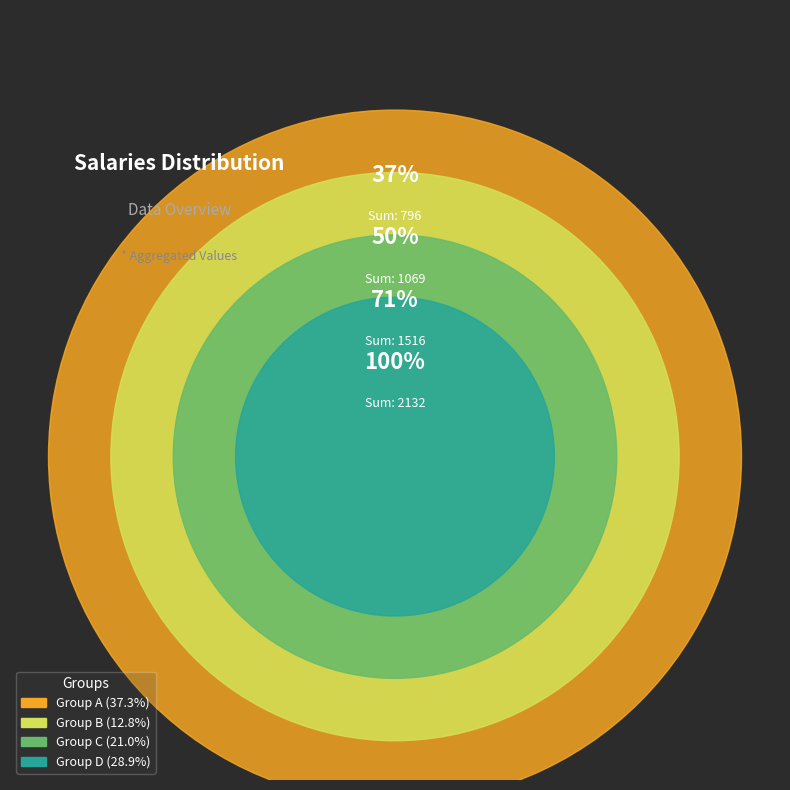

Is there any slice that represents more than half of the pie?

No